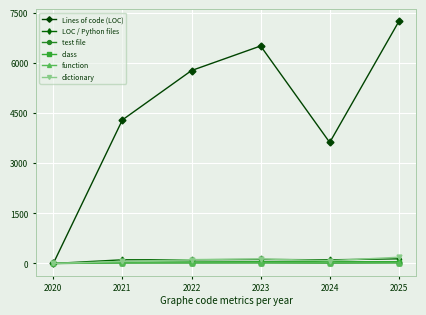

What is the difference between the maximum and second lowest values in the dictionary series?

126.0